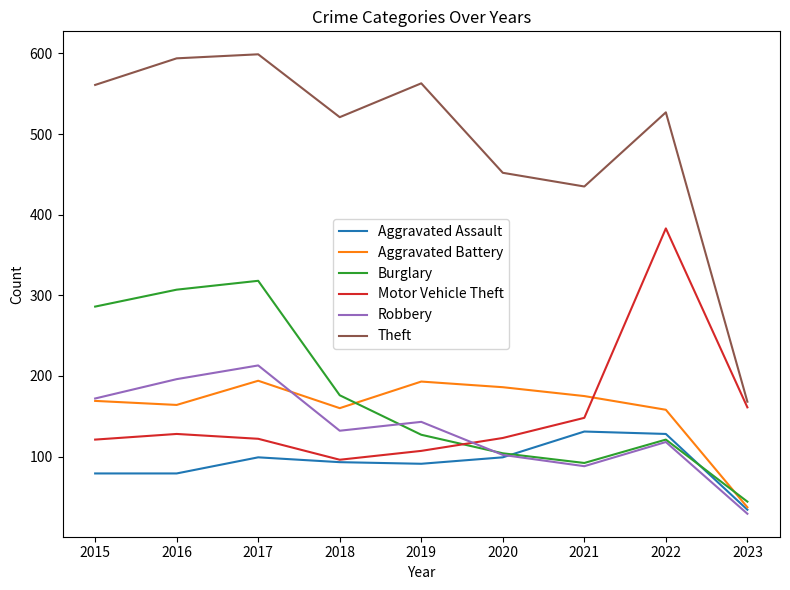

Between 2017 and 2019, which series saw the biggest shift?

Burglary